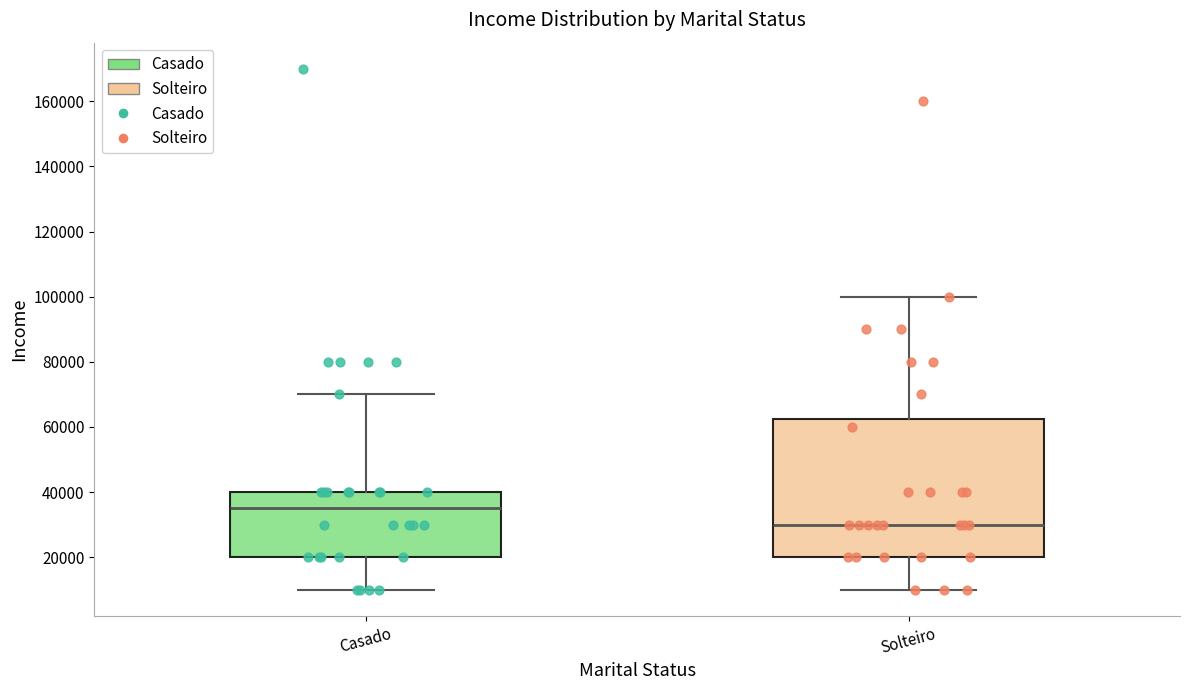

Where does the median line of the box for Solteiro sit on the y-axis? The values are not printed on the chart, so give them approximately, as read against the axis.

30000